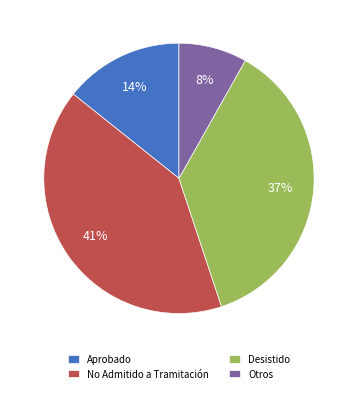

Between Desistido and Otros, which is larger?

Desistido